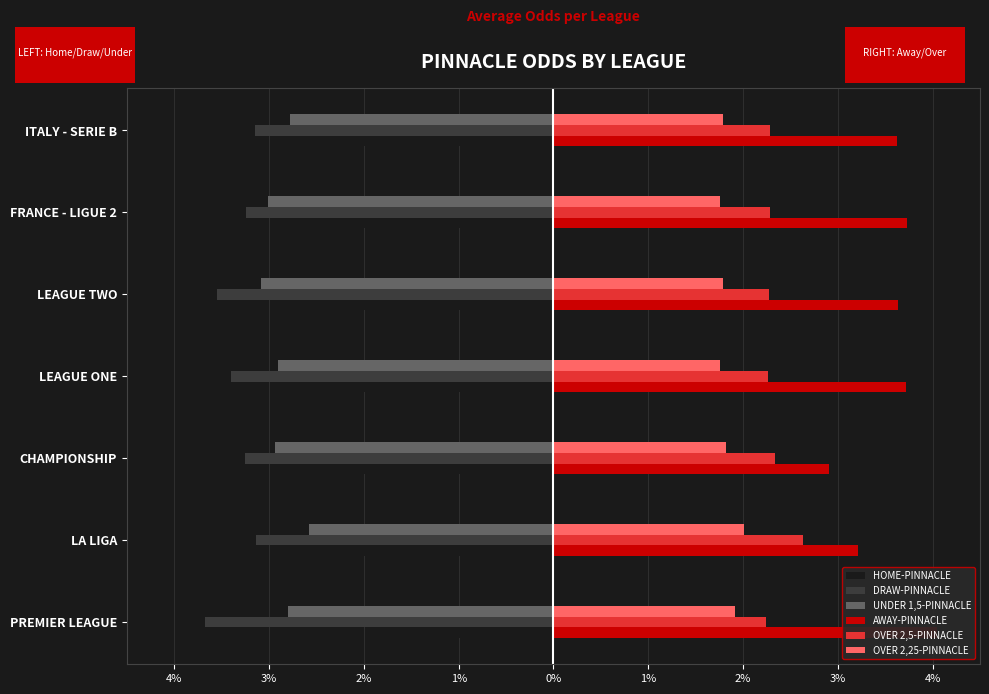

What is the lowest value of the UNDER 1,5-PINNACLE series?

-3.1